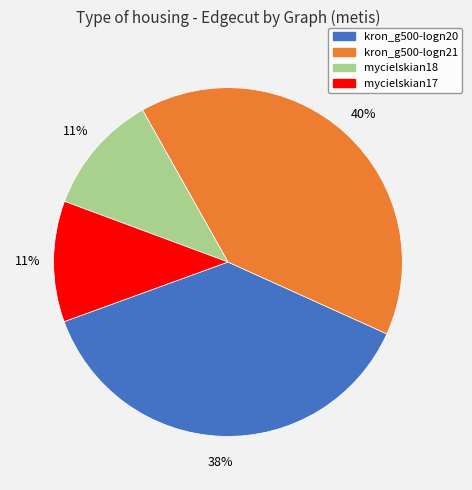

Is the sum of kron_g500-logn21 and kron_g500-logn20 greater than half?

Yes